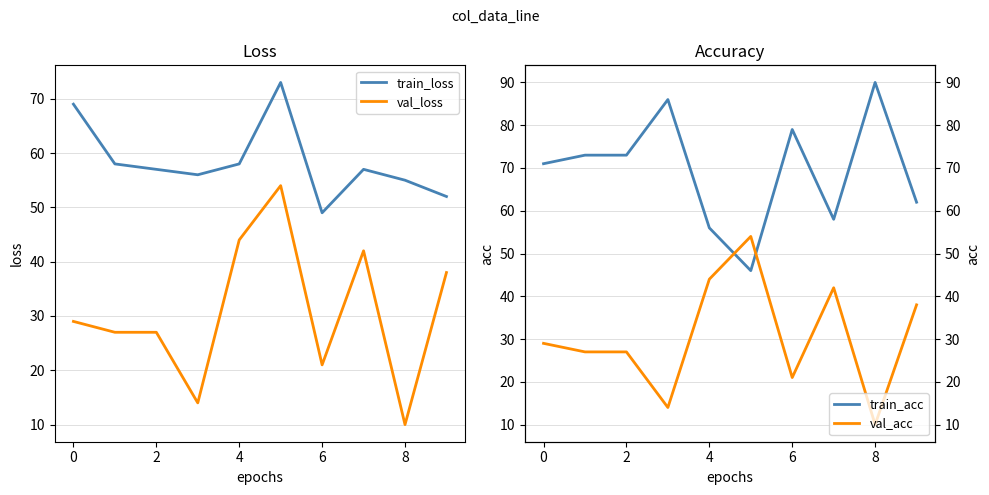

Which series has the largest range (max minus min)?

val_loss